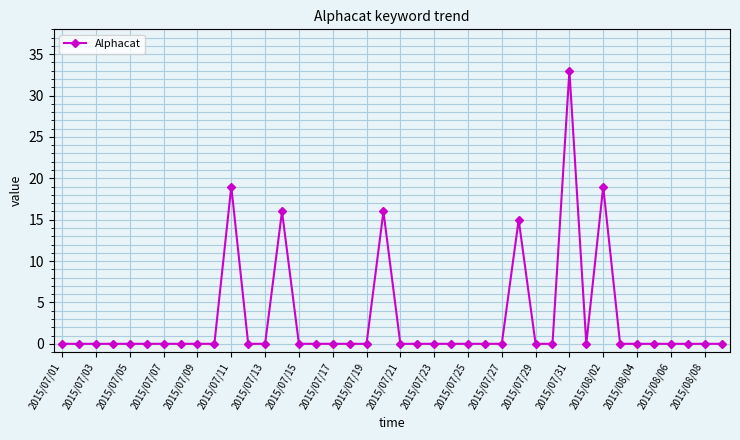

What is the difference between the second highest and minimum values?

19